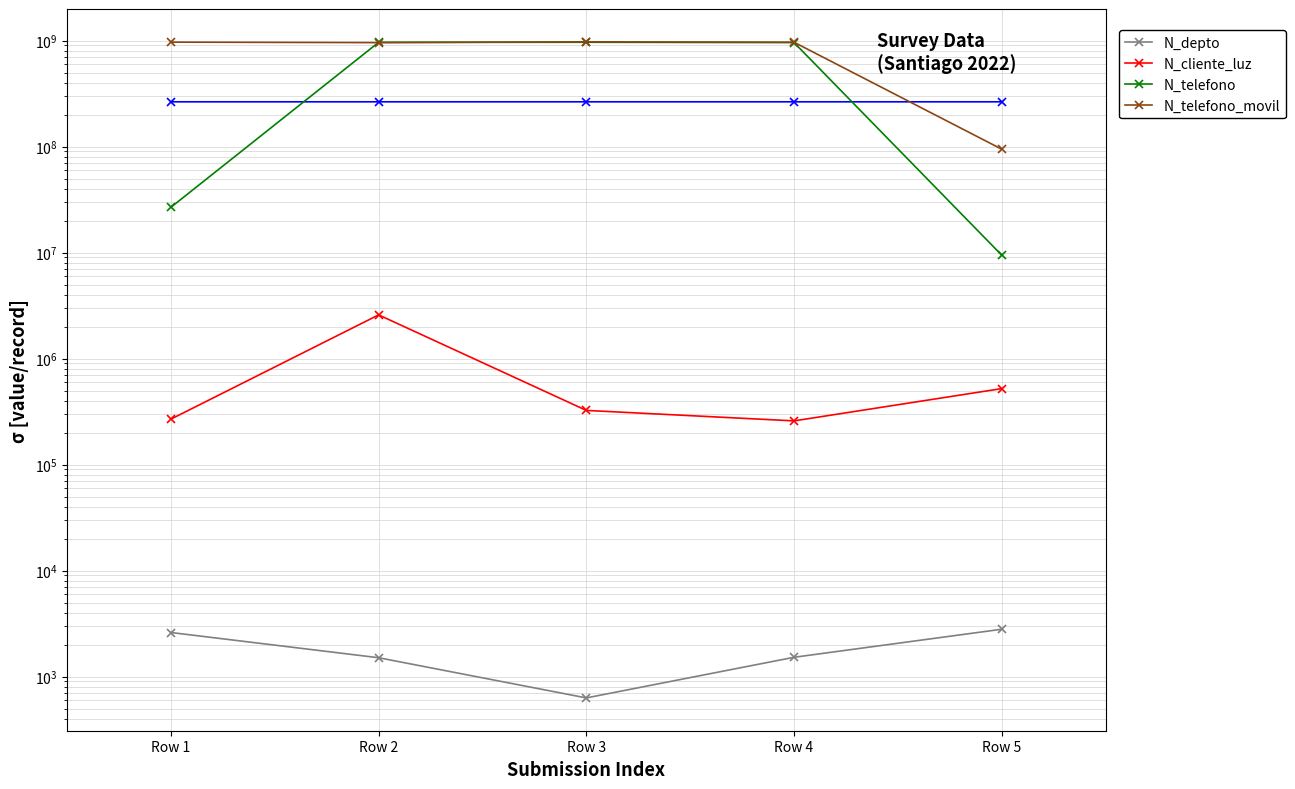

Which has a higher value, Row 3 or Row 2?

Row 2